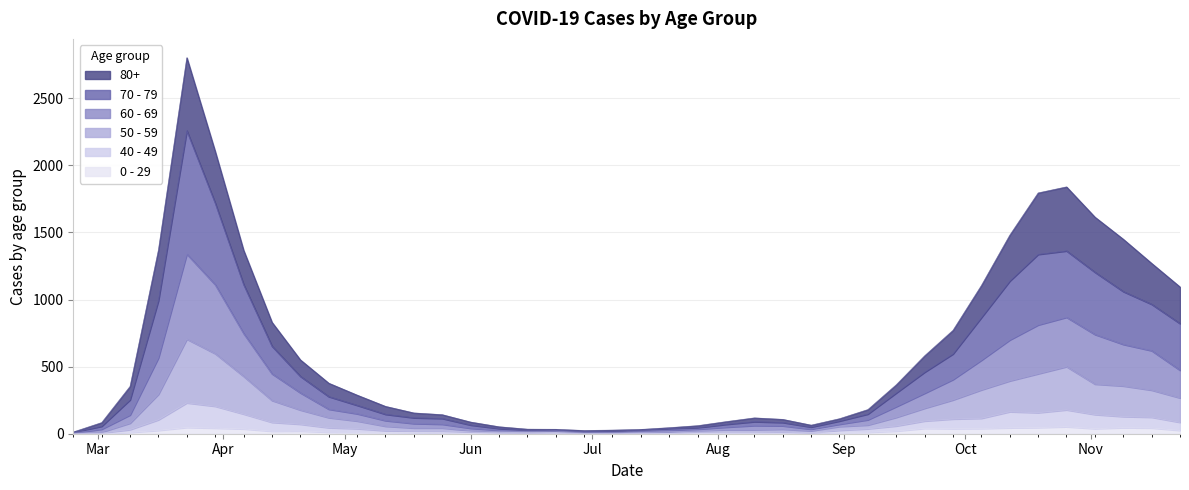

How many values in the 70 - 79 series are below 212?

20